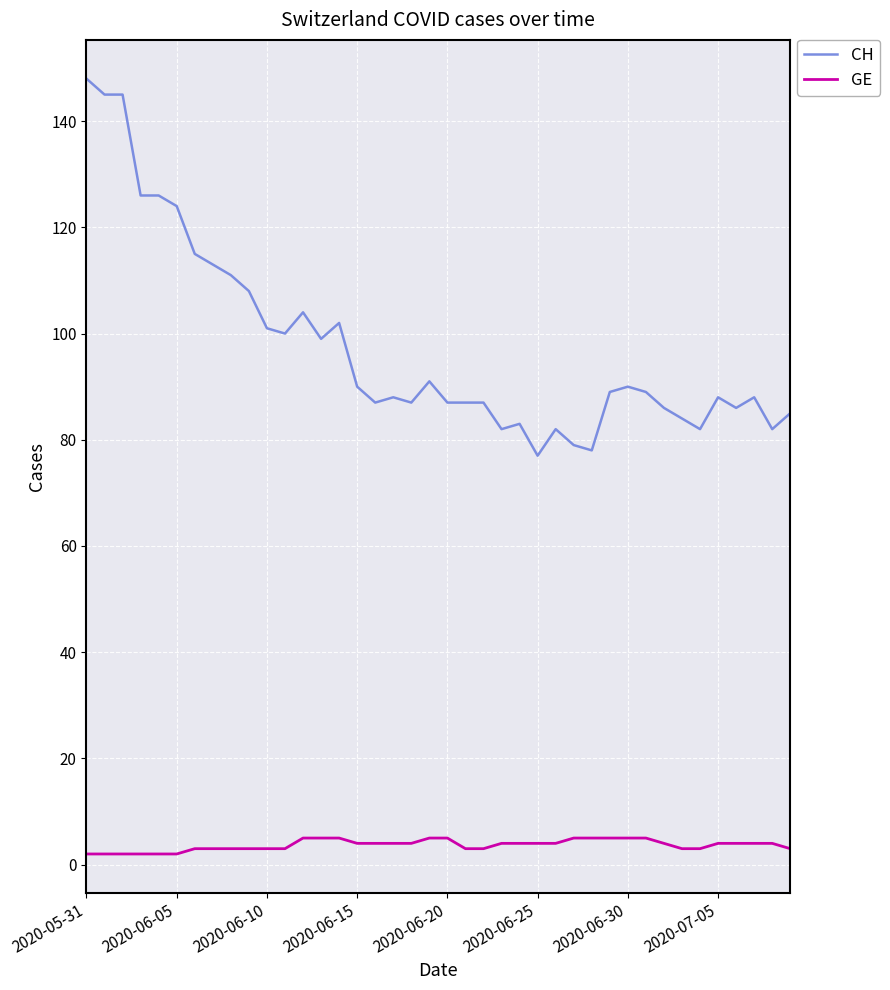

What is the minimum value for CH?

77